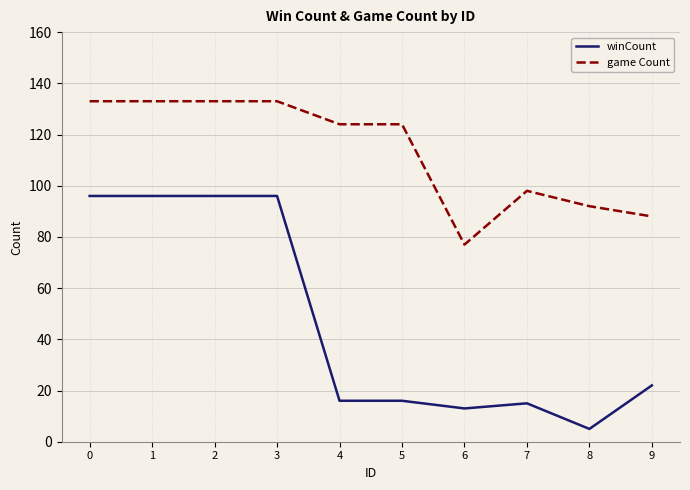

What are all the series names shown in the legend?

winCount, game Count